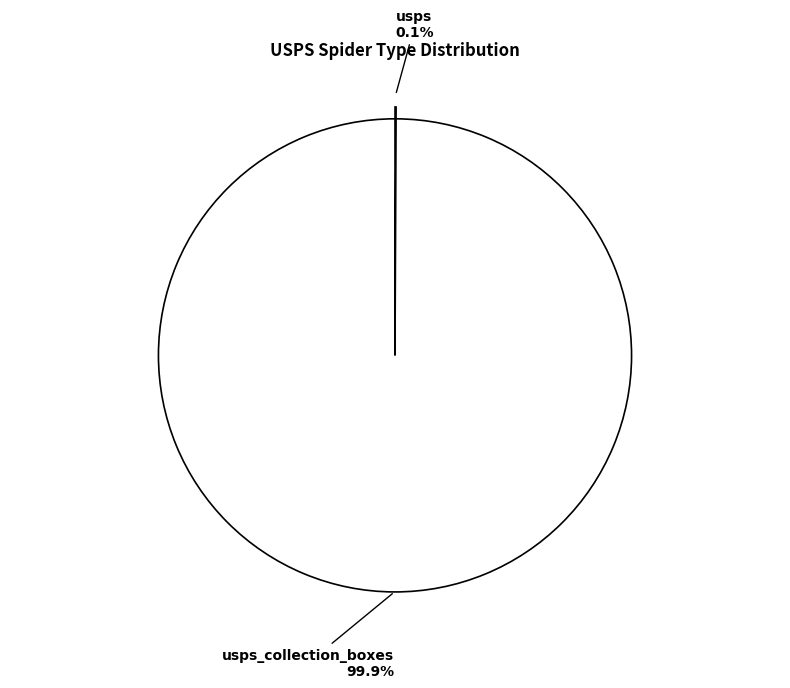

Does any single category account for the majority?

Yes